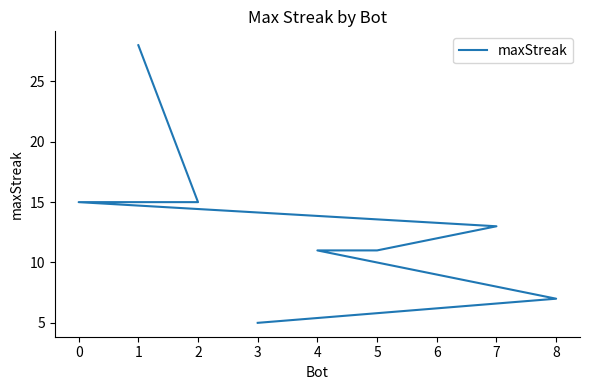

Which has a higher value, 4 or 1?

1